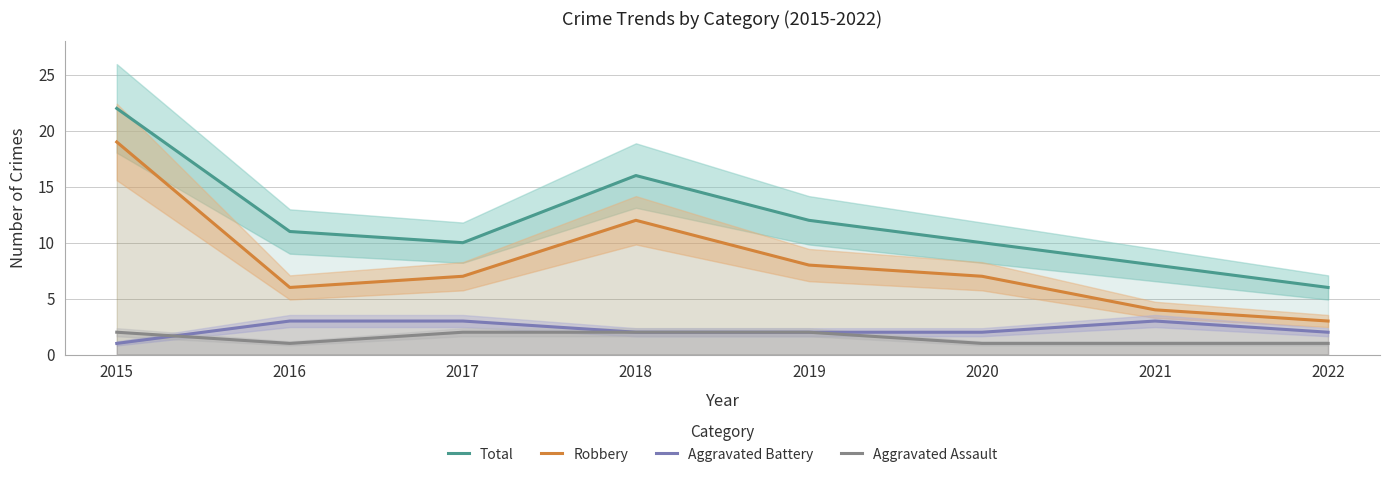

What are all the series names shown in the legend?

Total, Robbery, Aggravated Battery, Aggravated Assault